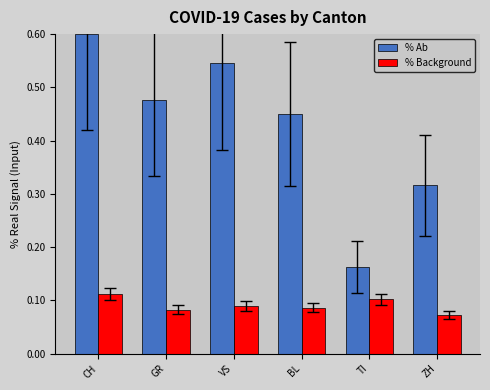

Count the number of categories in the chart.

6